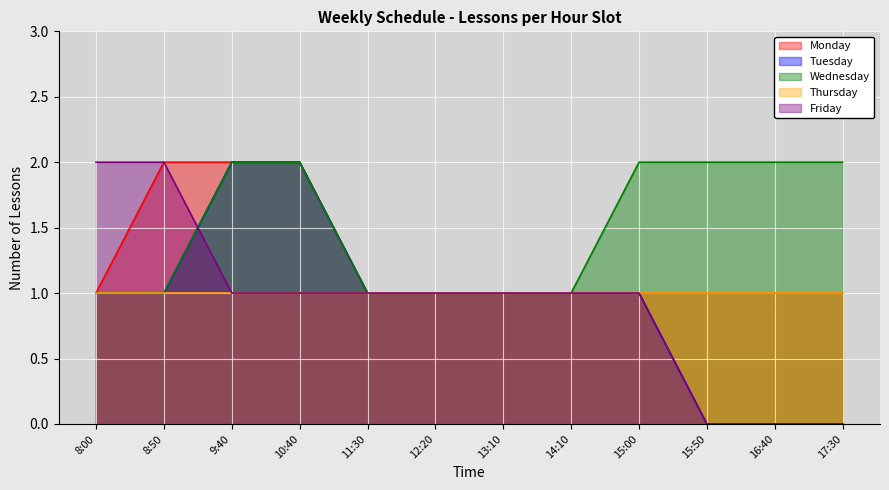

What position from the right is 12:20?

7